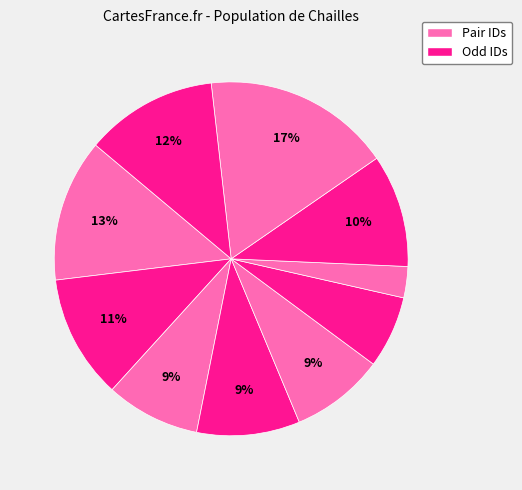

Count the number of slices in the pie.

10